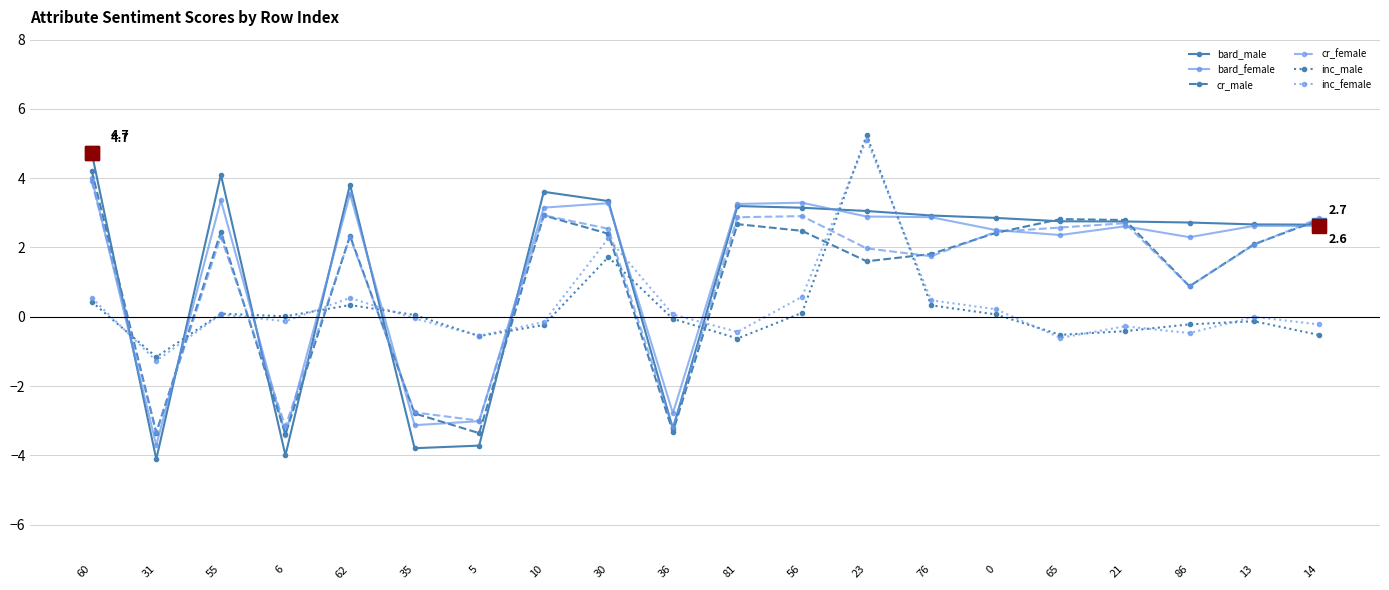

How many values in the bard_female series are below 2?

5